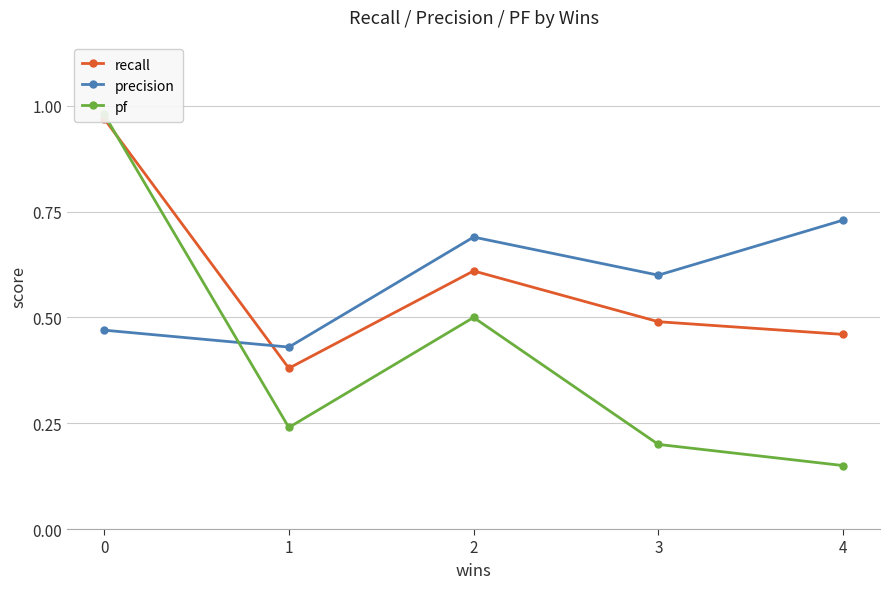

The value of recall at 4 is 0.5. True or false?

True